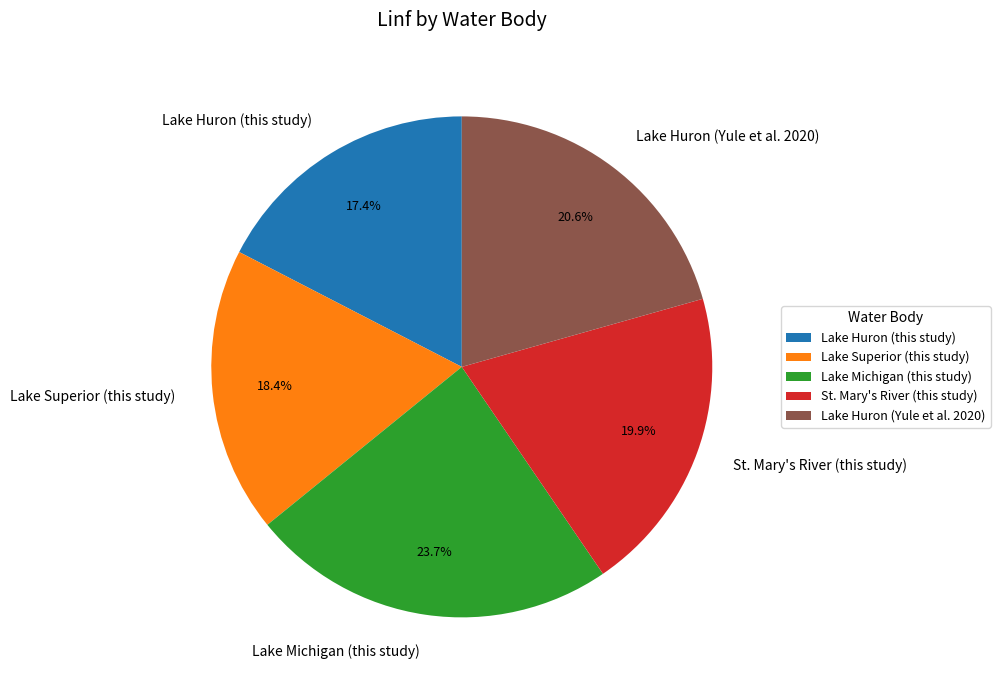

Which category has the smallest portion of the pie?

Lake Huron (this study)